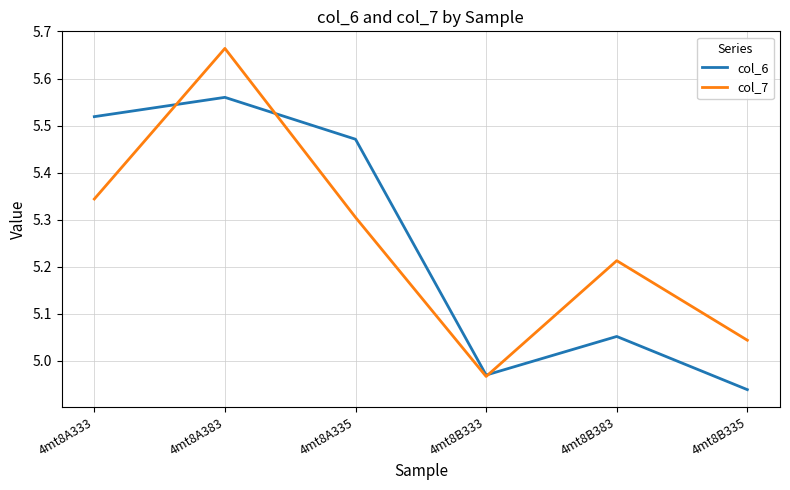

Where is col_7 nearest to the value 5?

4mt8B333